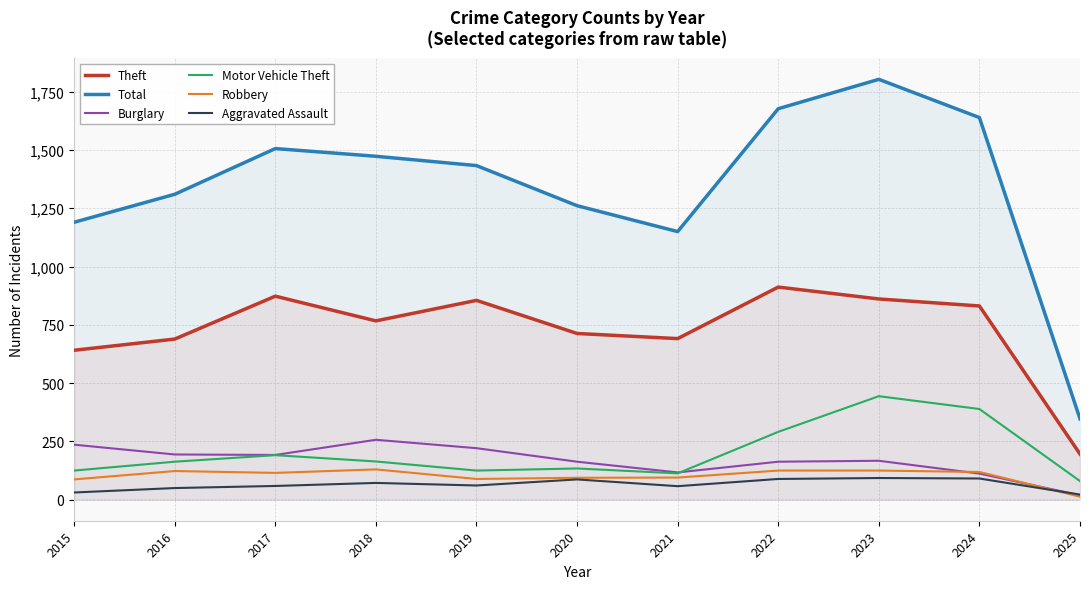

In Total, how many points are higher than both neighbors (excluding endpoints)?

2